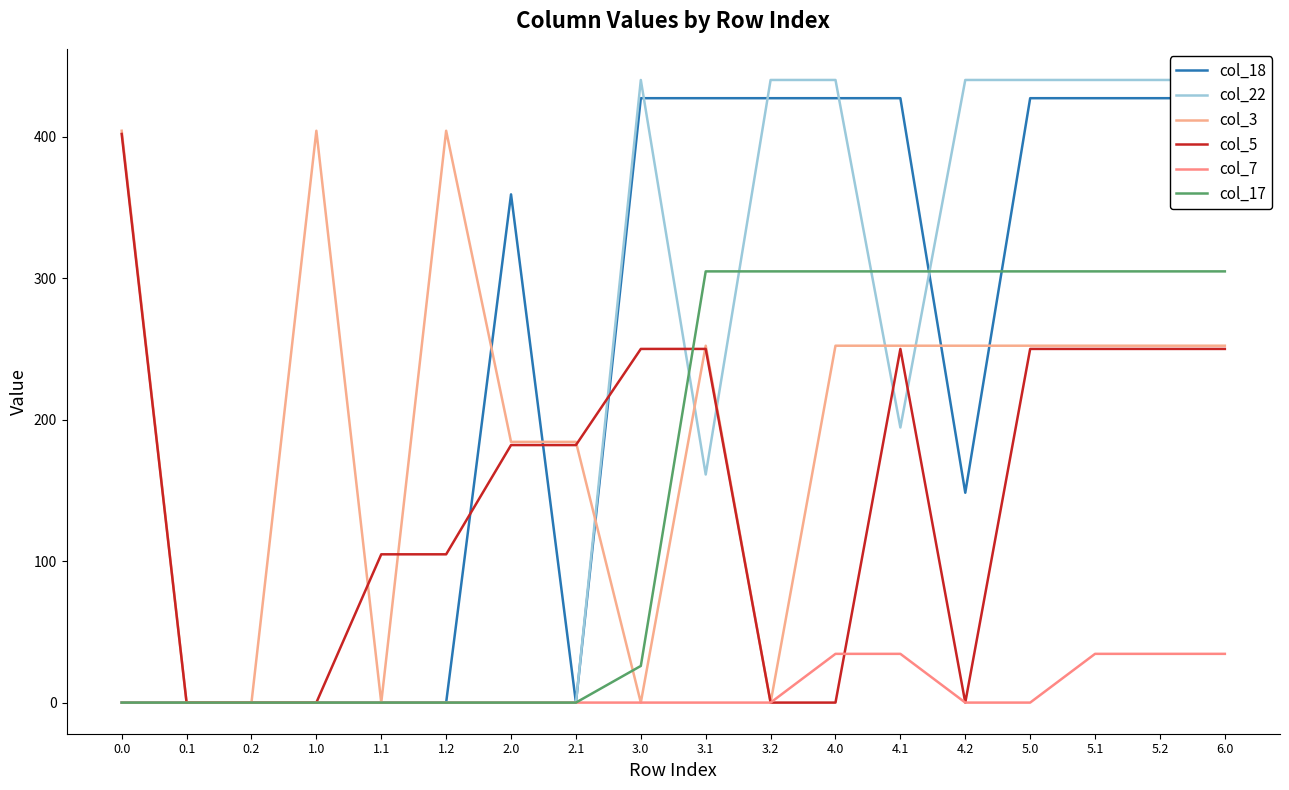

Reading left to right, list all the values displayed in this chart.

col_18: 0.0	0.0	0.0	0.0	0.0	0.0	359.4	0.0	427.4	427.4	427.4	427.4	427.4	148.4	427.4	427.4	427.4	427.4
col_22: 0.0	0.0	0.0	0.0	0.0	0.0	0.0	0.0	440.3	161.3	440.3	440.3	194.5	440.3	440.3	440.3	440.3	440.3
col_3: 404.4	0.0	0.0	404.4	0.0	404.4	184.4	184.4	0.0	252.4	0.0	252.4	252.4	252.4	252.4	252.4	252.4	252.4
col_5: 402.1	0.0	0.0	0.0	104.8	104.8	182.1	182.1	250.1	250.1	0.0	0.0	250.1	0.0	250.1	250.1	250.1	250.1
col_7: 0.0	0.0	0.0	0.0	0.0	0.0	0.0	0.0	0.0	0.0	0.0	34.5	34.5	0.0	0.0	34.5	34.5	34.5
col_17: 0.0	0.0	0.0	0.0	0.0	0.0	0.0	0.0	25.9	304.9	304.9	304.9	304.9	304.9	304.9	304.9	304.9	304.9